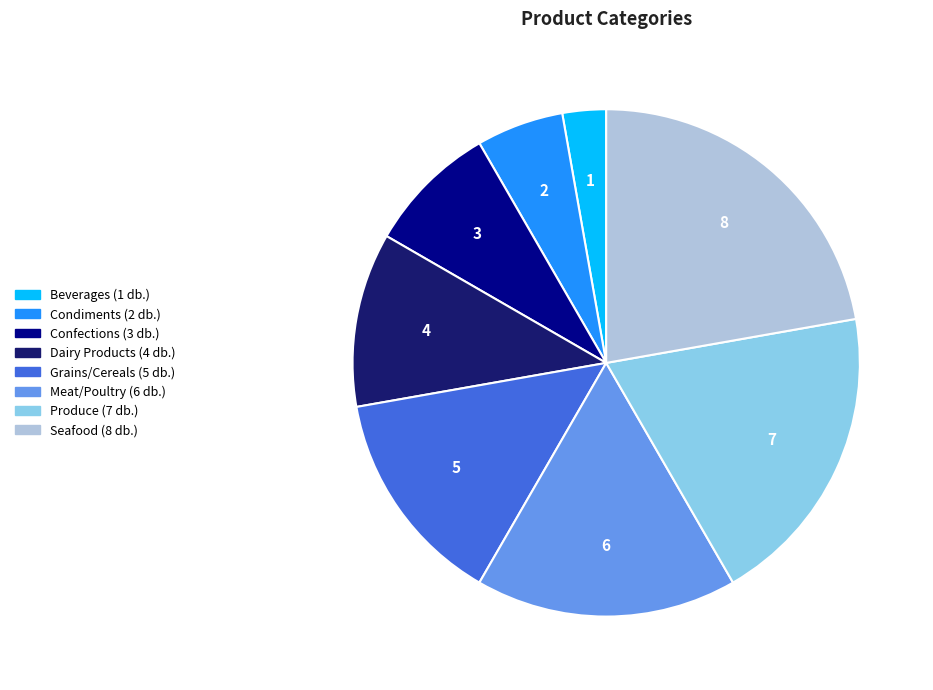

Combined, do Confections and Seafood account for over 50%?

No